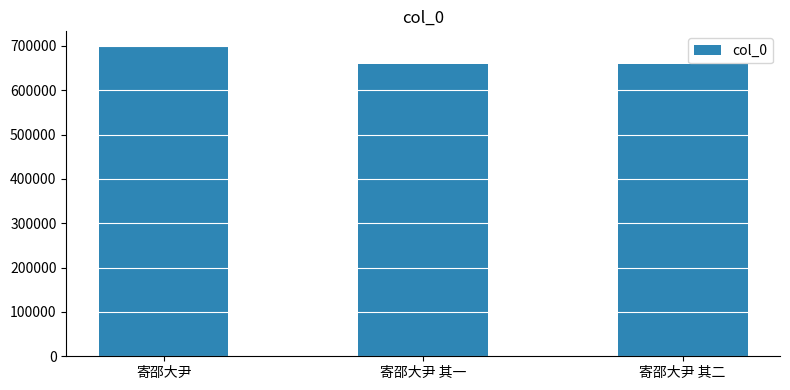

What is the value of the 3rd bar from the left?

658330